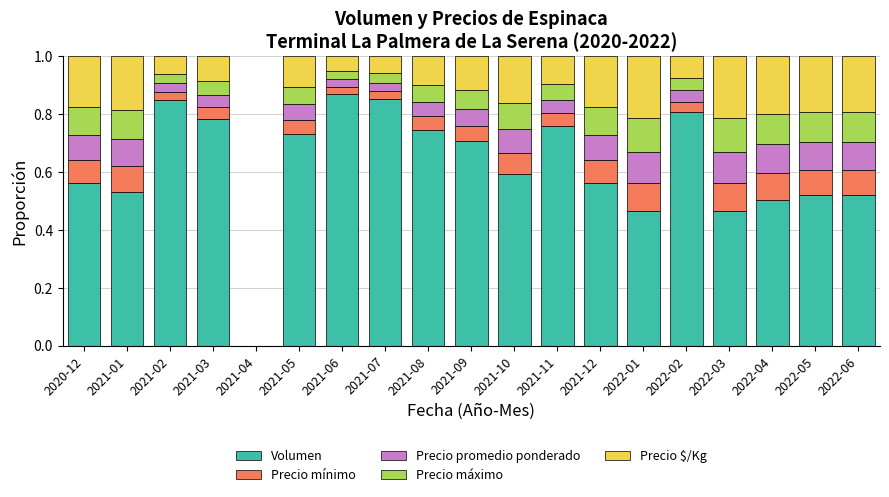

What is the total value across all series at 2021-09?

1.0